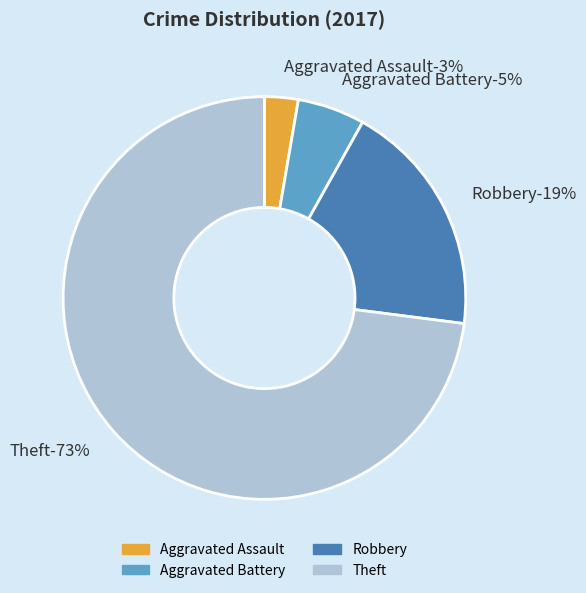

To the nearest percent, what is the average slice percentage?

25%